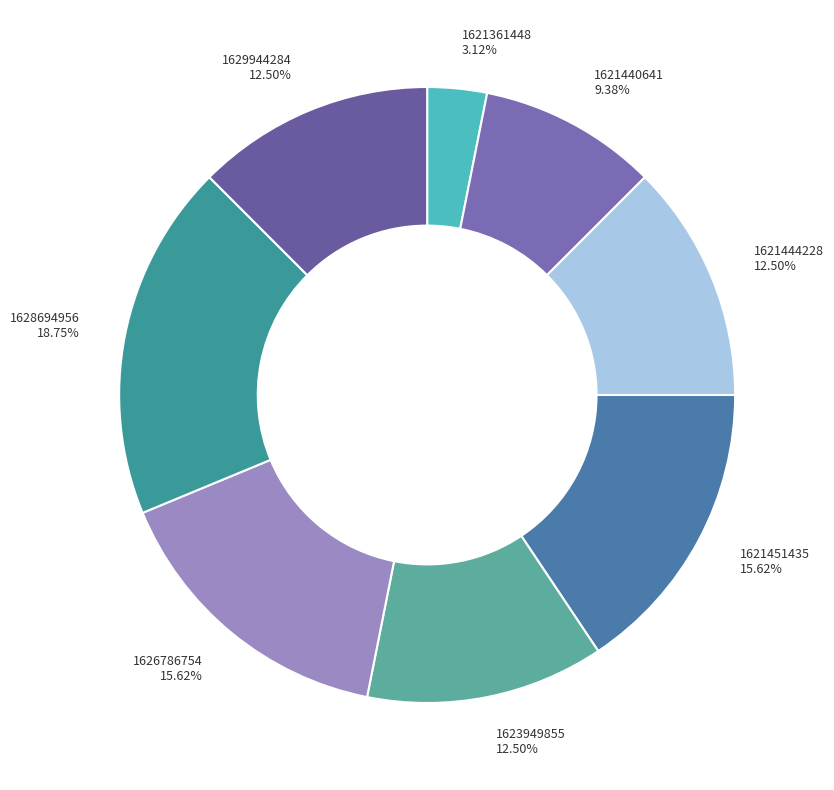

Is there a majority slice in this chart?

No